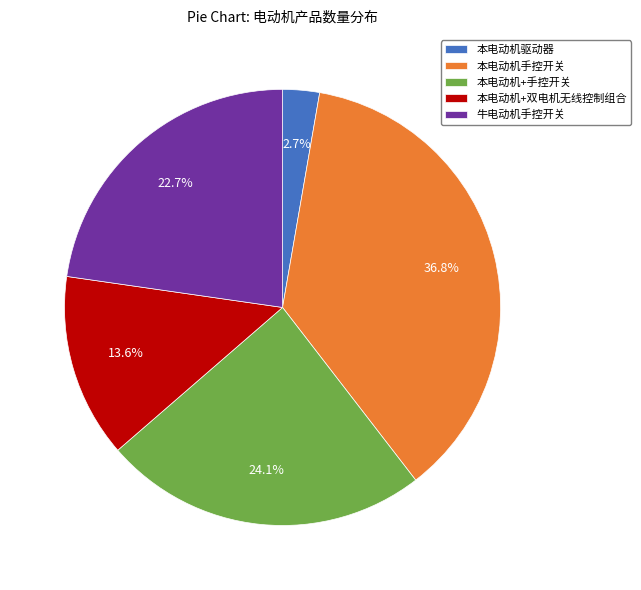

To the nearest percent, what is the difference between the 牛电动机手控开关 and 本电动机驱动器 slice percentages?

20%